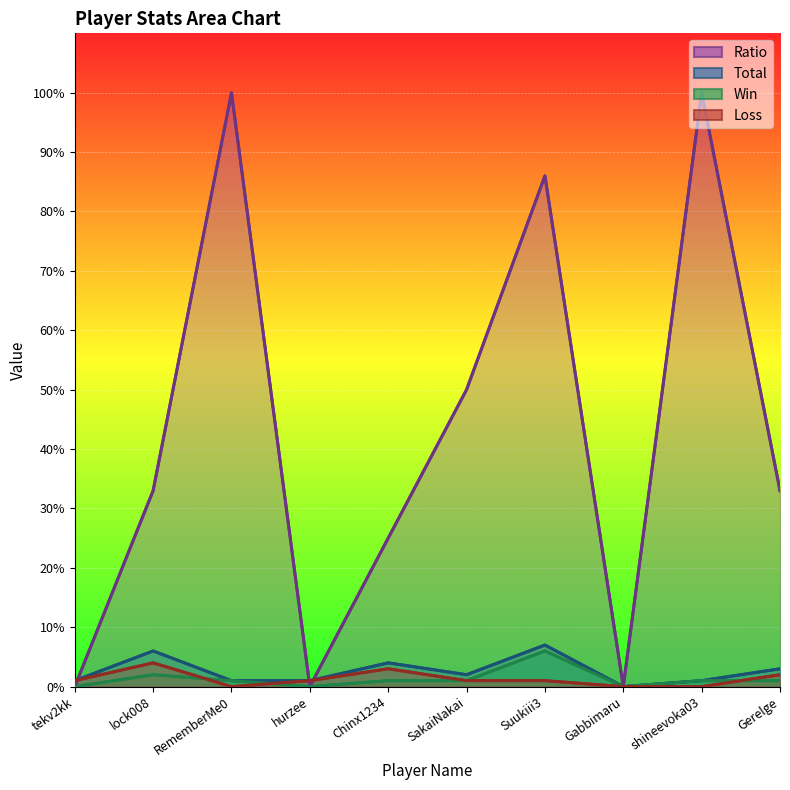

Which series has the largest total across all categories?

Ratio